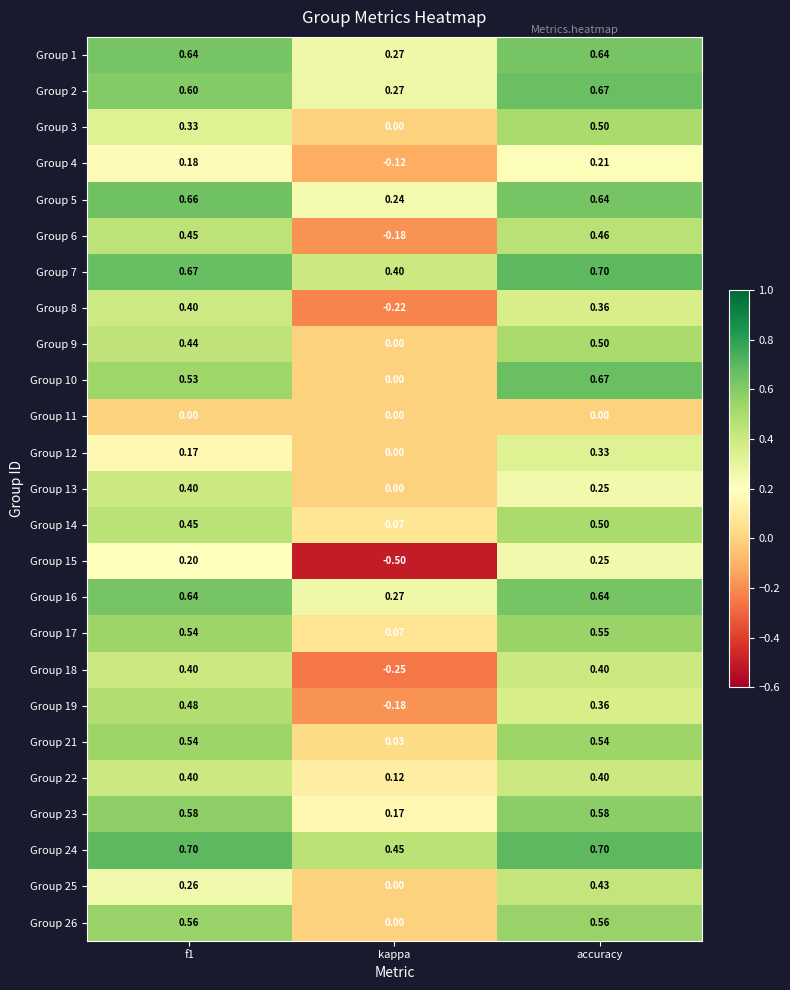

Which label corresponds to the smallest value in the chart?

kappa